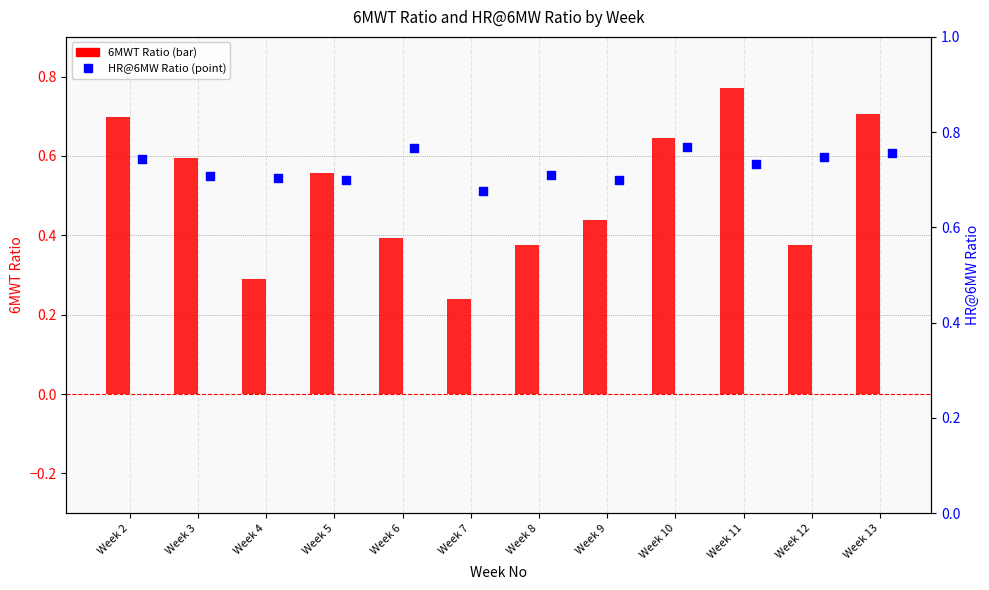

Which series has the largest total across all categories?

HR@6MW Ratio